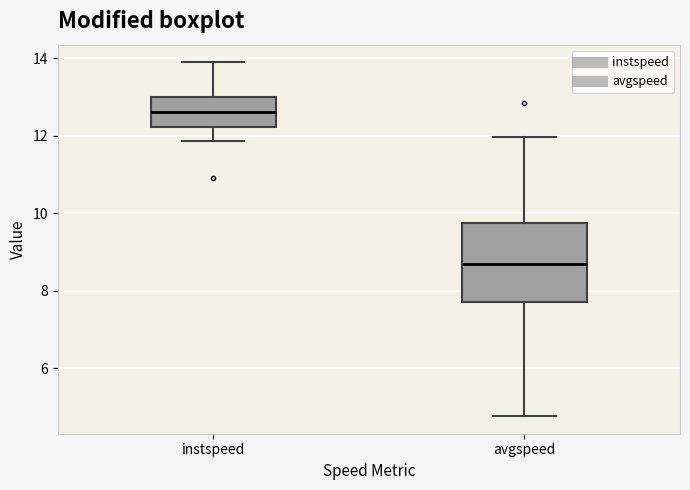

Reading left to right, read every box against the y-axis: the position of its median line, the range the box covers, and the ends of its whiskers. The values are not printed on the chart, so give them approximately, as read against the axis.

instspeed: median 12.6, box 12.2 to 13.0, whiskers 11.8 to 13.8
avgspeed: median 8.6, box 7.6 to 9.8, whiskers 4.8 to 12.0